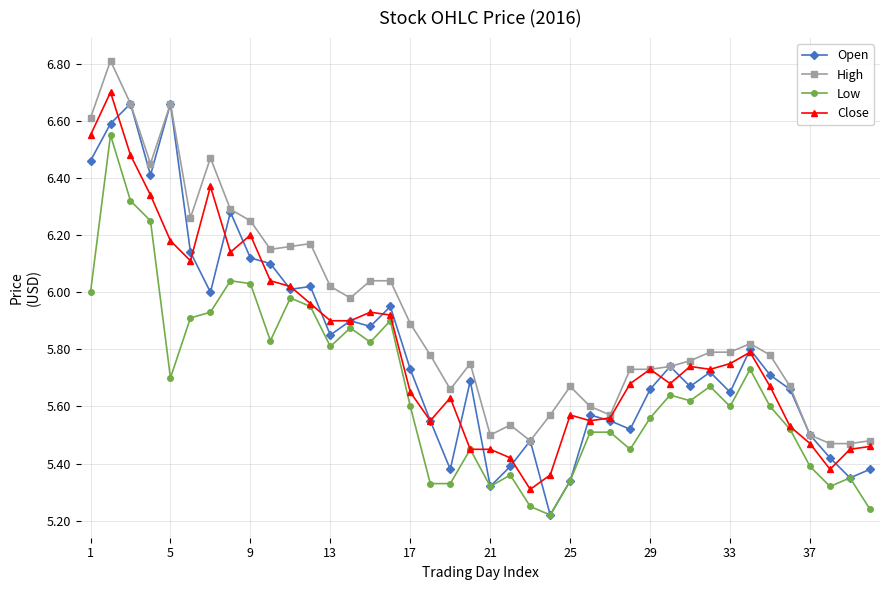

True or false: Close has more than 0 interior local peaks.

True